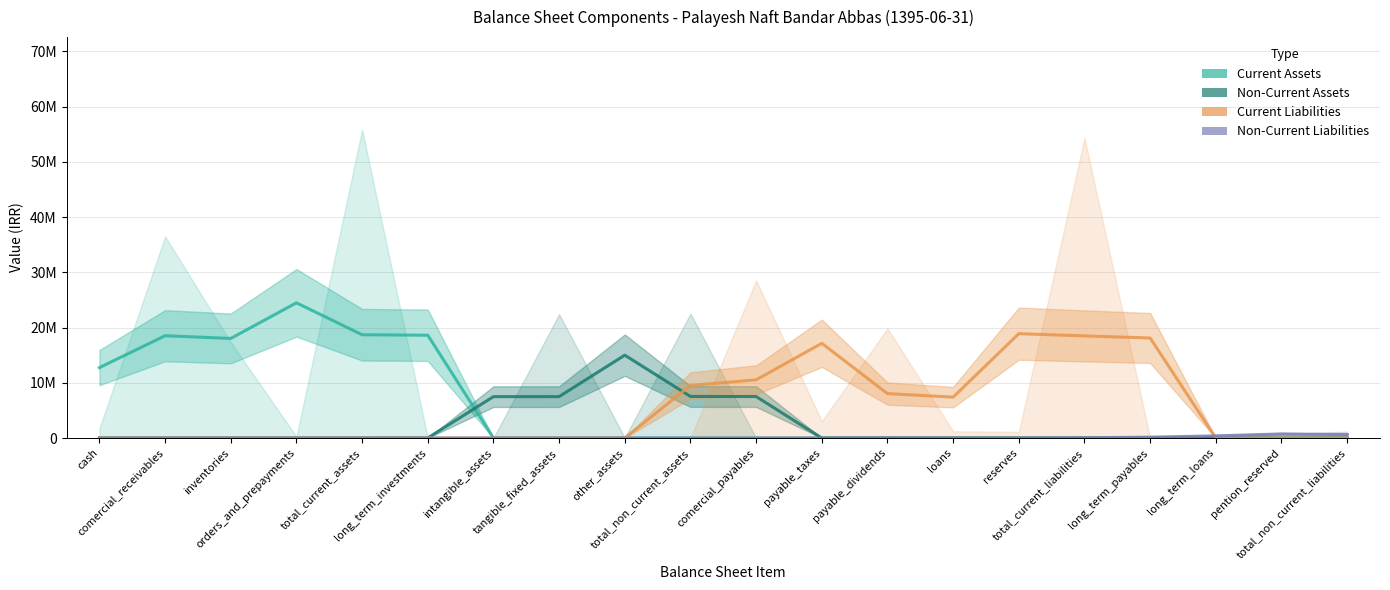

At which category does the chart reach its minimum across all series?

intangible_assets